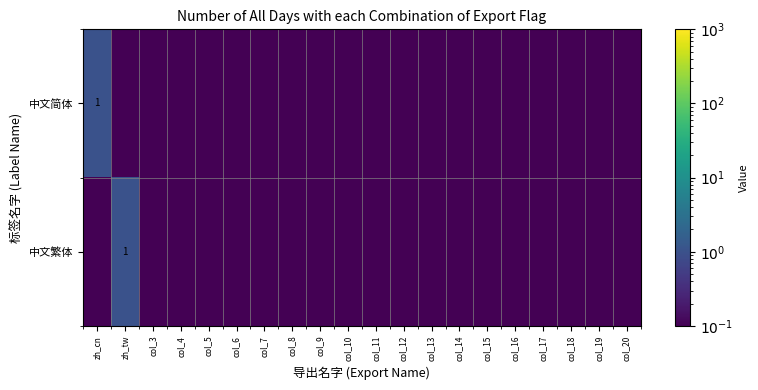

What is the average value of the 中文繁体 series?

0.1